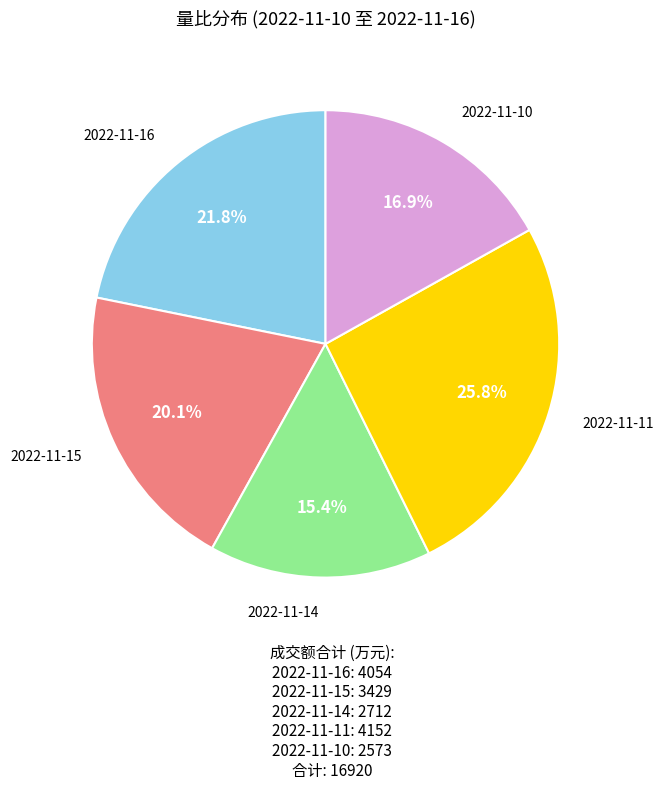

What is the largest slice in the pie chart?

2022-11-11